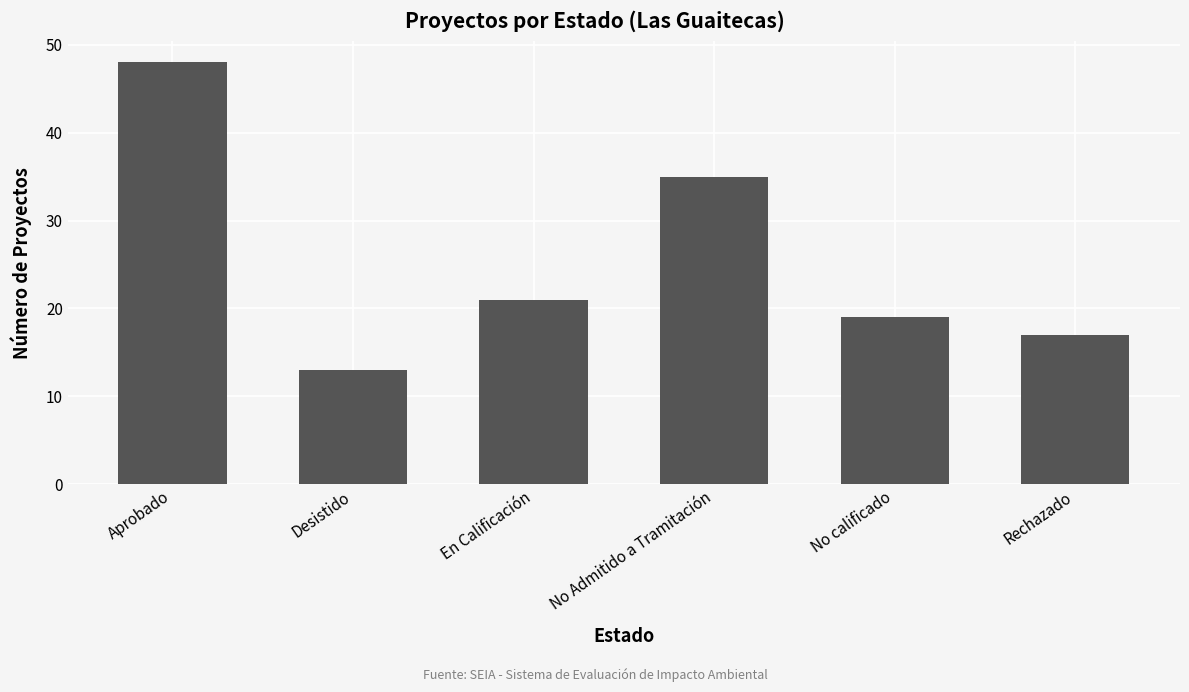

Reading right to left, list all the values displayed in this chart.

17	19	35	21	13	48